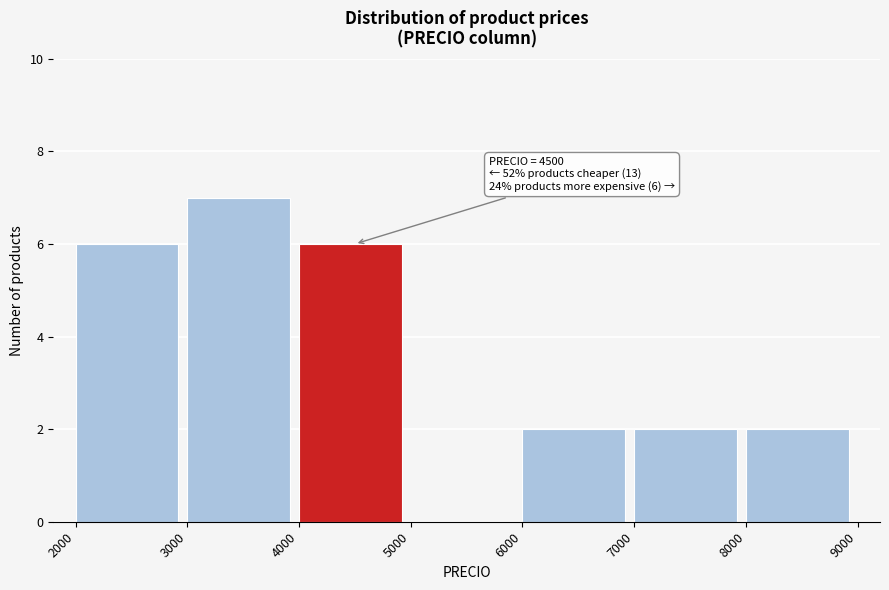

Over which range of the x-axis is the bar tallest?

3000 to 4000